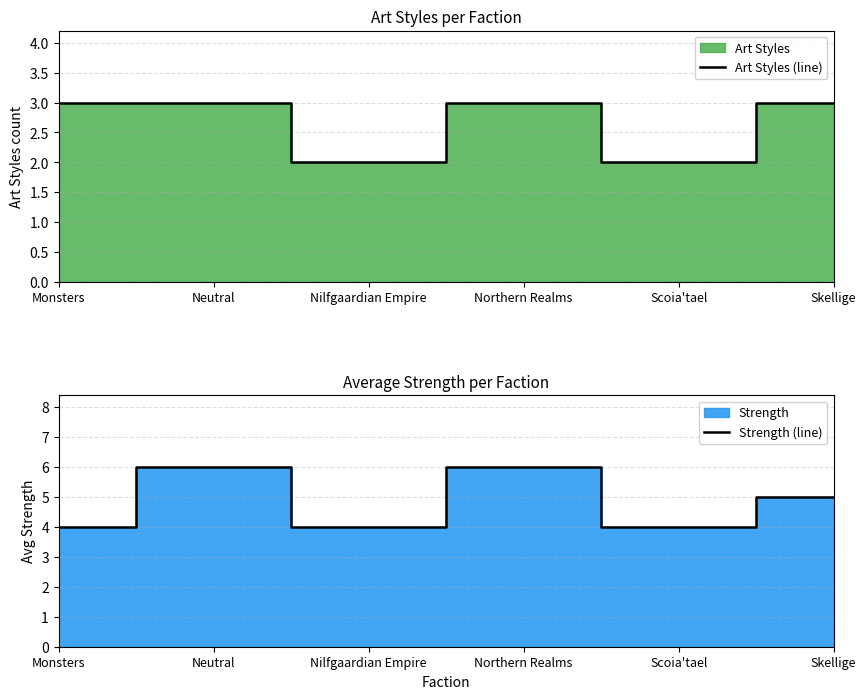

How many series are shown in this chart?

2